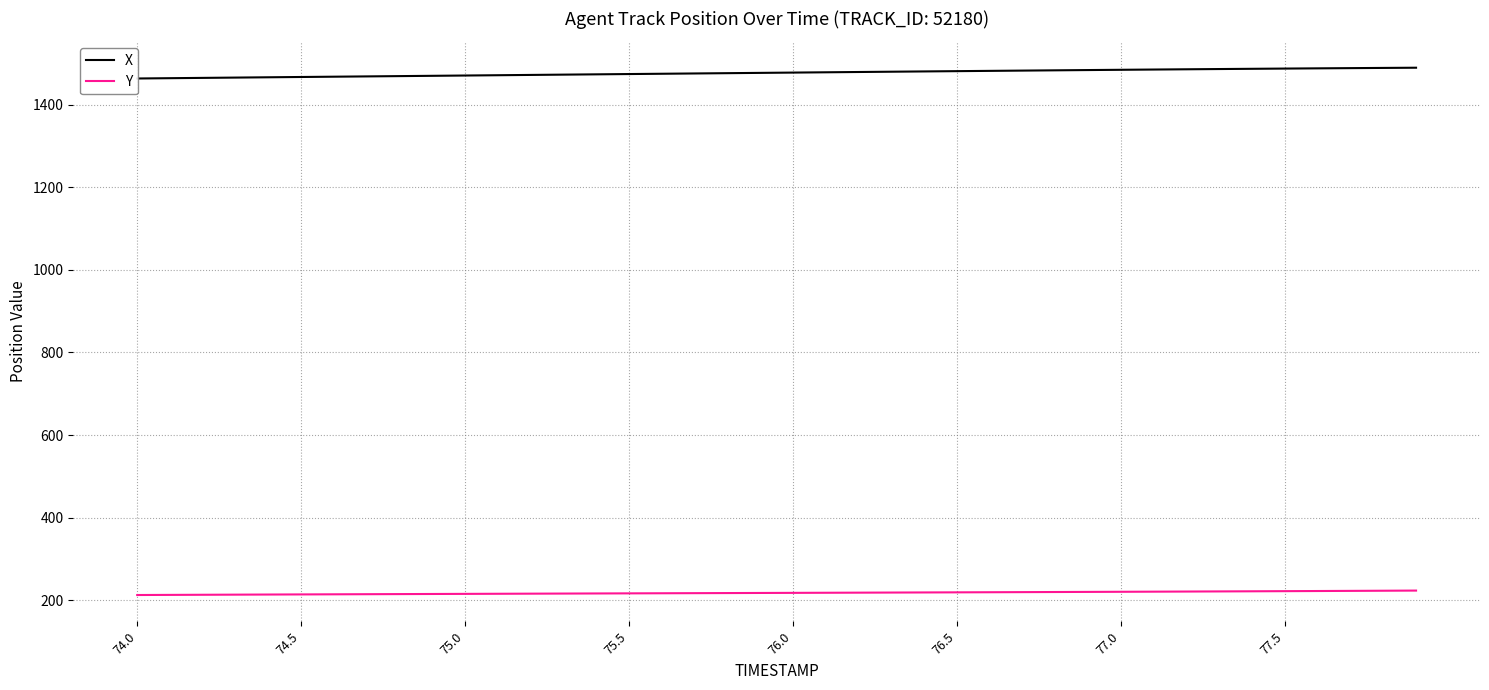

Is it true that Y equals 212.8 at 74.0?

True